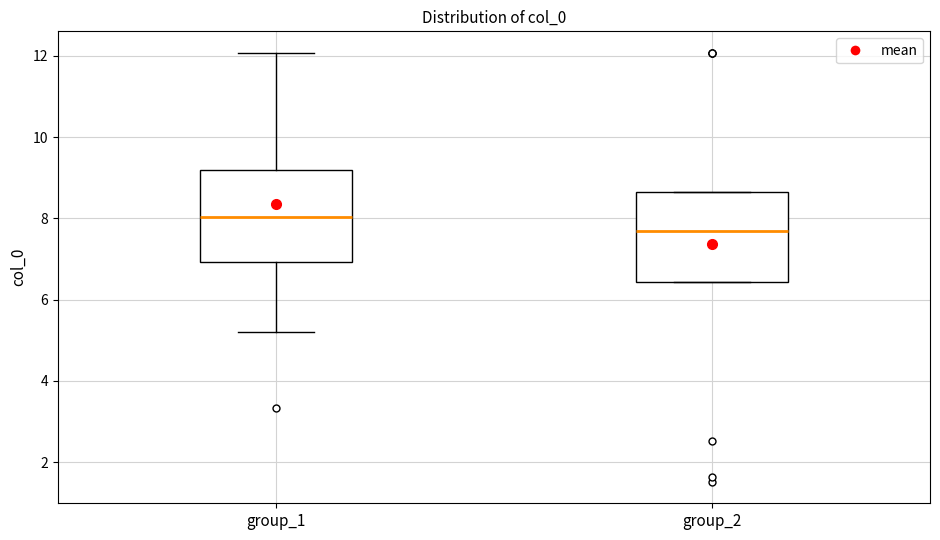

Reading left to right, read every box against the y-axis: the position of its median line, the range the box covers, and the ends of its whiskers. The values are not printed on the chart, so give them approximately, as read against the axis.

group_1: median 8.0, box 7.0 to 9.2, whiskers 5.2 to 12.0
group_2: median 7.6, box 6.4 to 8.6, whiskers 6.4 to 8.6